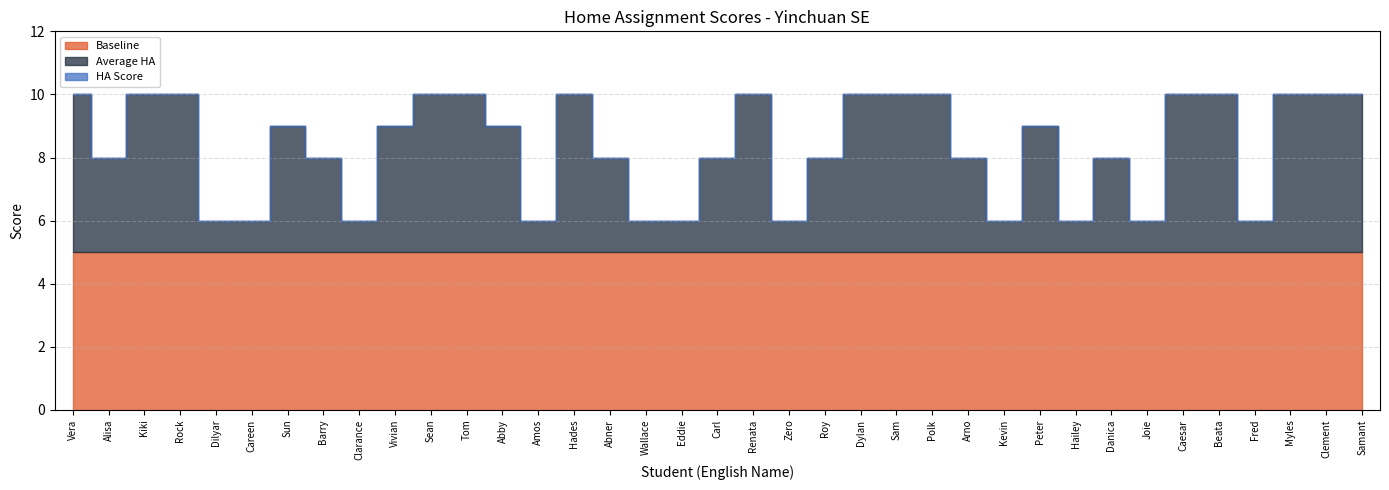

What is the value of the Average HA point at the 32nd from the left?

10